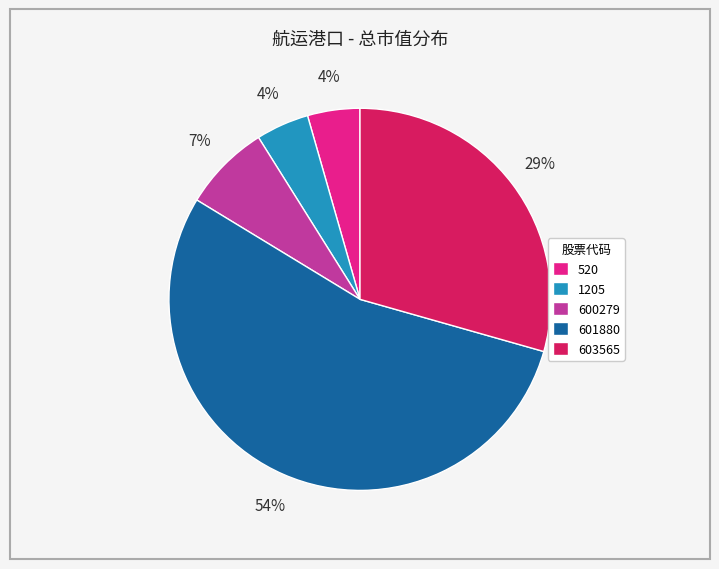

Between 1205 and 600279, which is larger?

600279